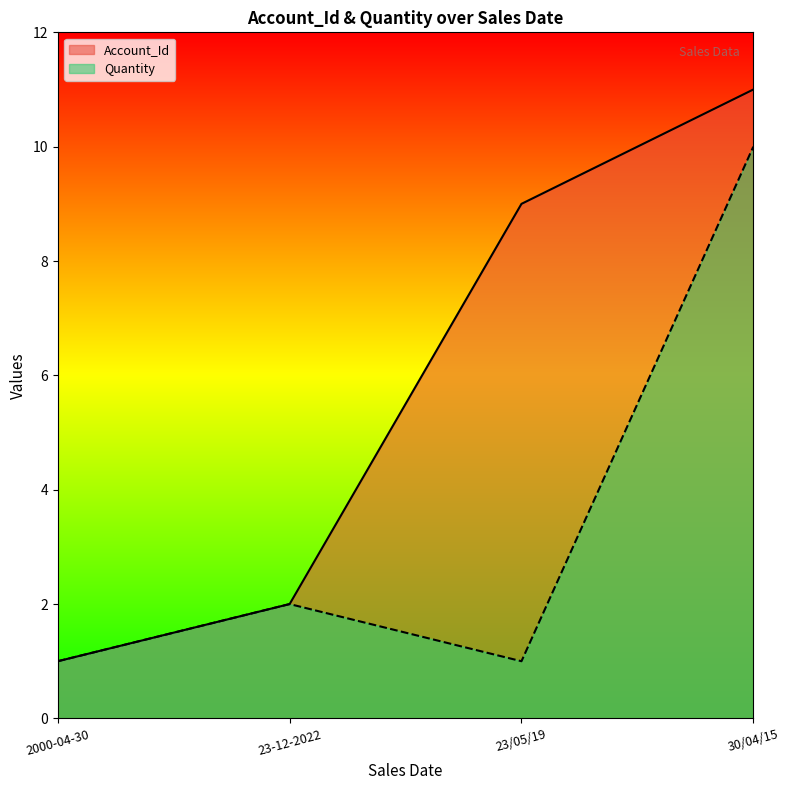

Reading left to right, transcribe all the data shown in this chart.

Account_Id: 2000-04-30=1	23-12-2022=2	23/05/19=9	30/04/15=11
Quantity: 2000-04-30=1	23-12-2022=2	23/05/19=1	30/04/15=10